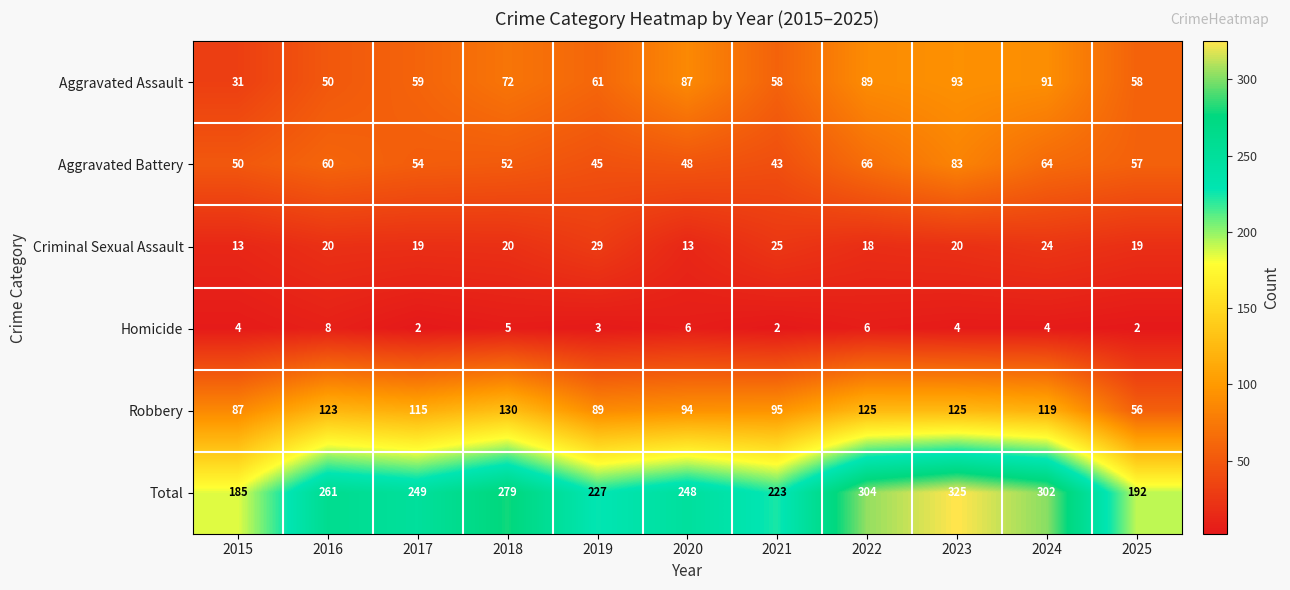

What is the spread (max minus min) of values at 2017?

247